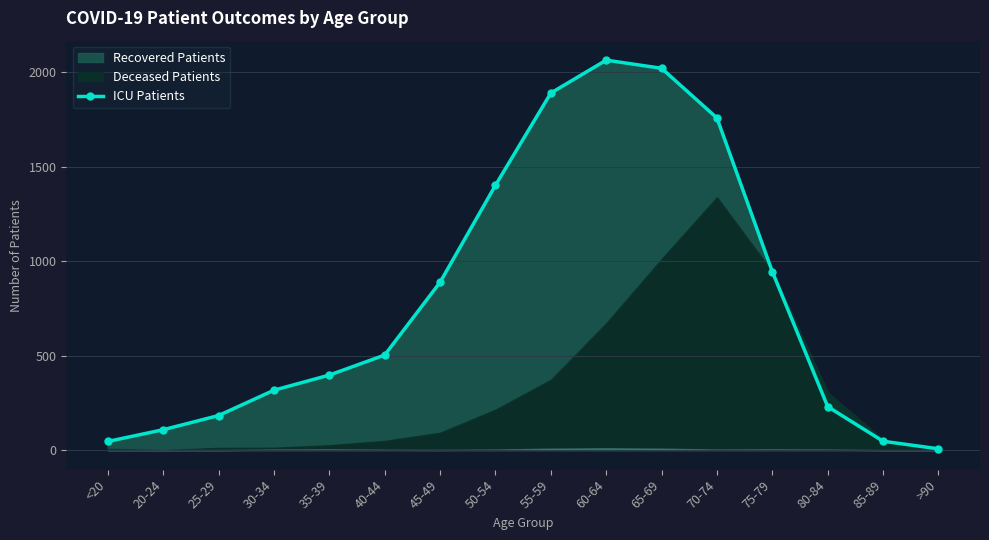

Is it true that the value at 75-79 is 1260?

False